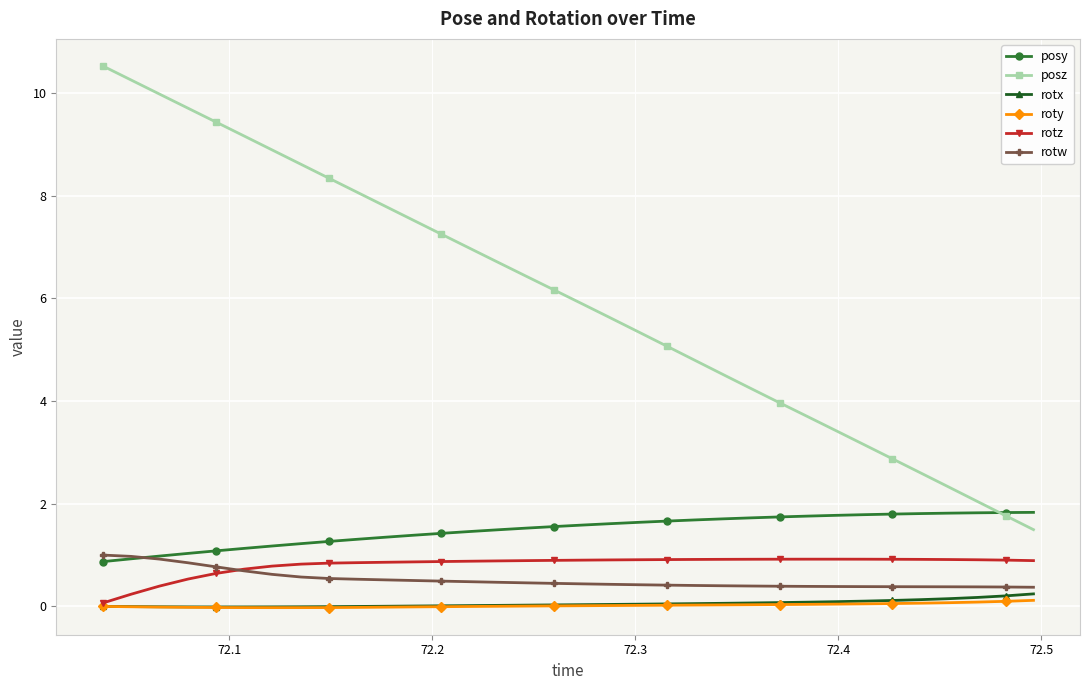

What are all the series names shown in the legend?

posy, posz, rotx, roty, rotz, rotw